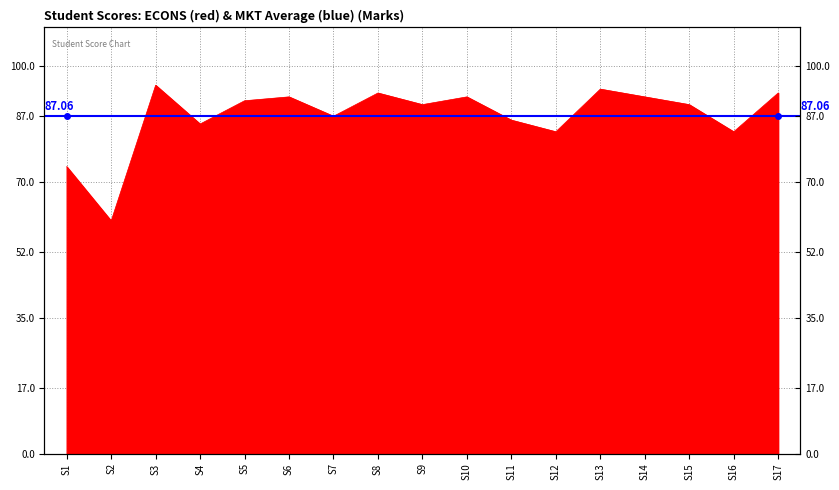

What is the maximum value shown in the chart?

95